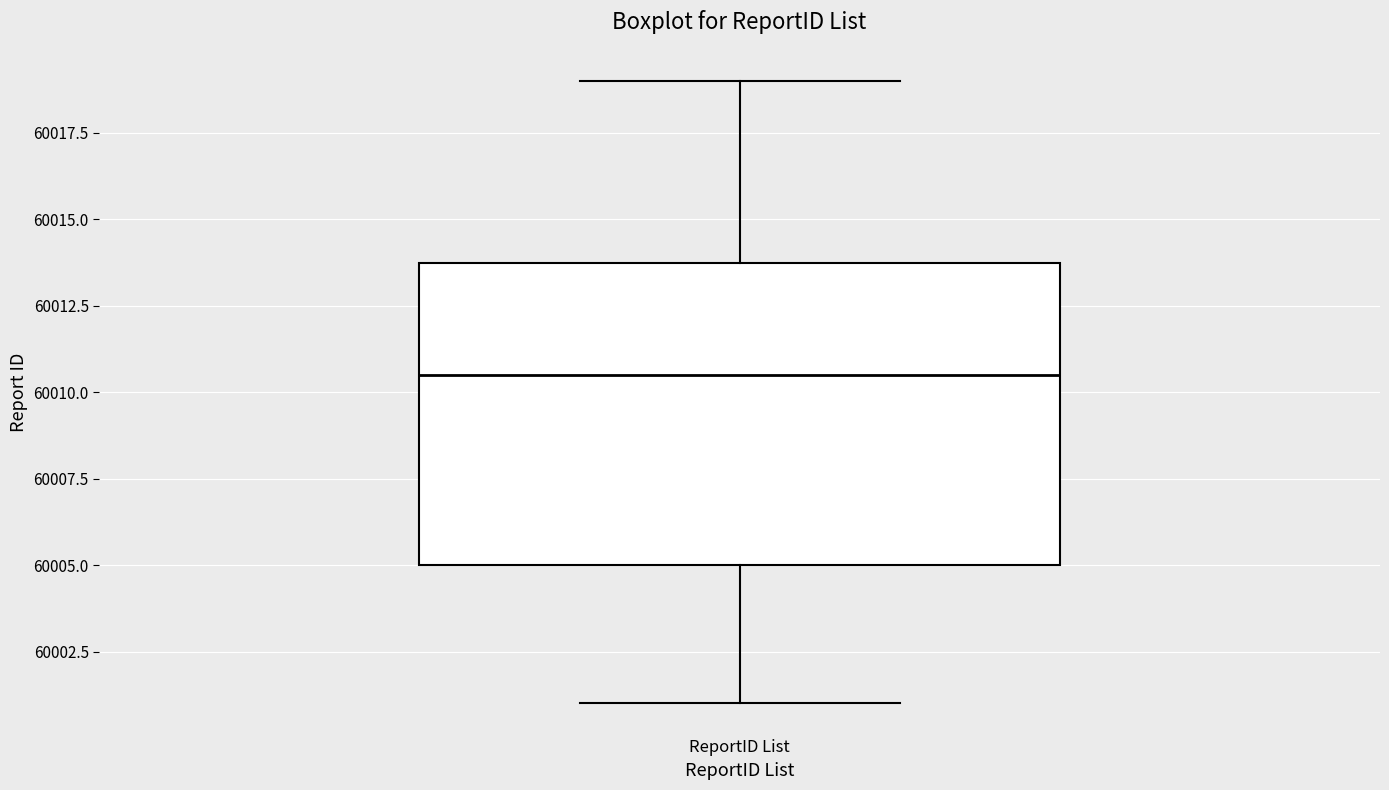

Where is the upper edge of the box for ReportID List on the y-axis? The values are not printed on the chart, so give them approximately, as read against the axis.

60014.0